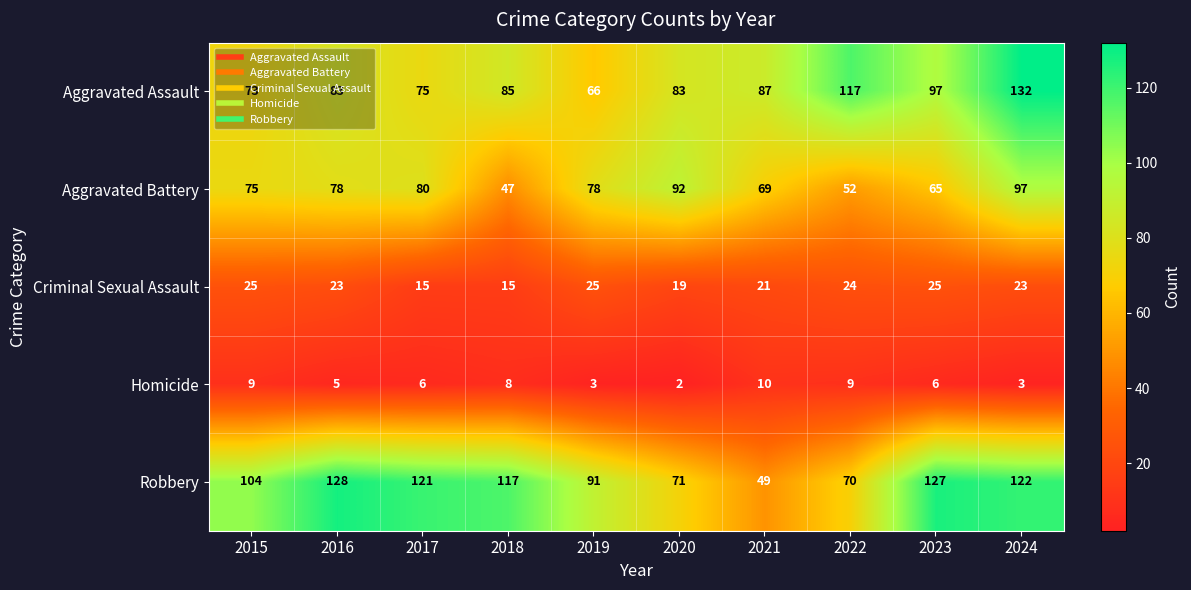

Which series changed the most between 2017 and 2022?

Robbery